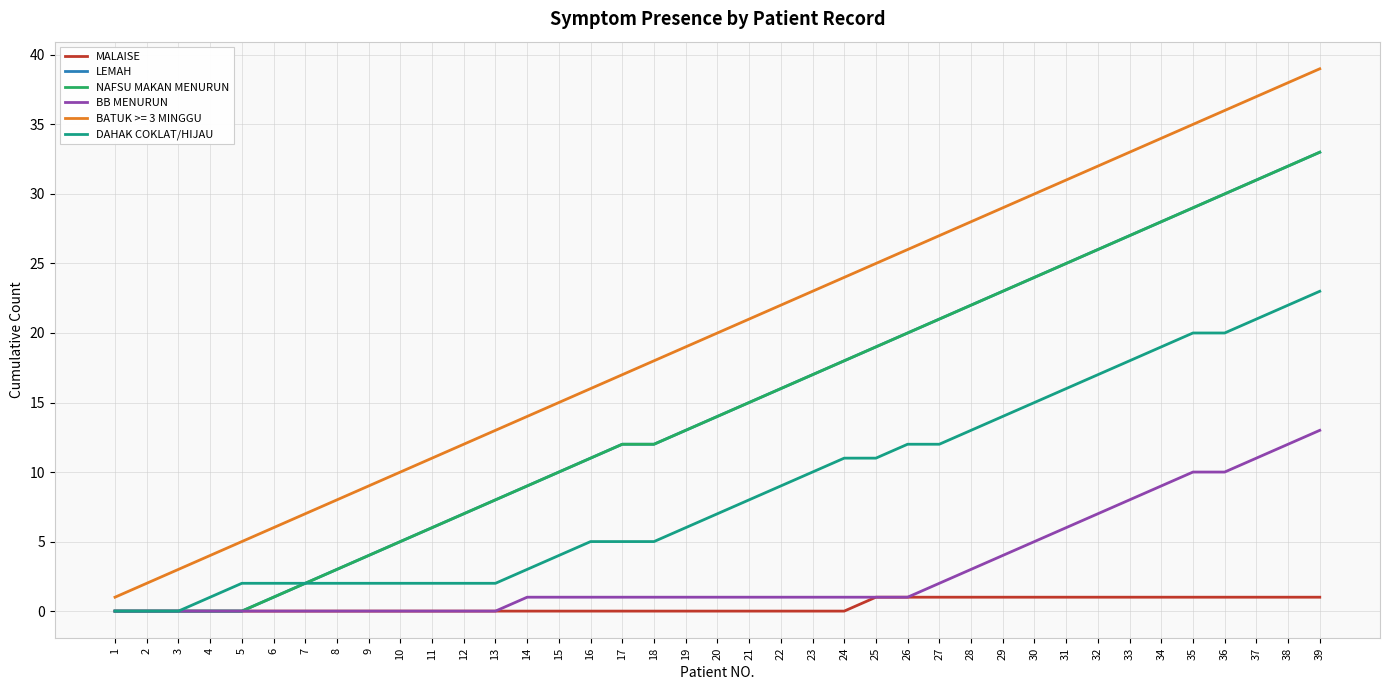

True or false: NAFSU MAKAN MENURUN and DAHAK COKLAT/HIJAU intersect in this chart.

False